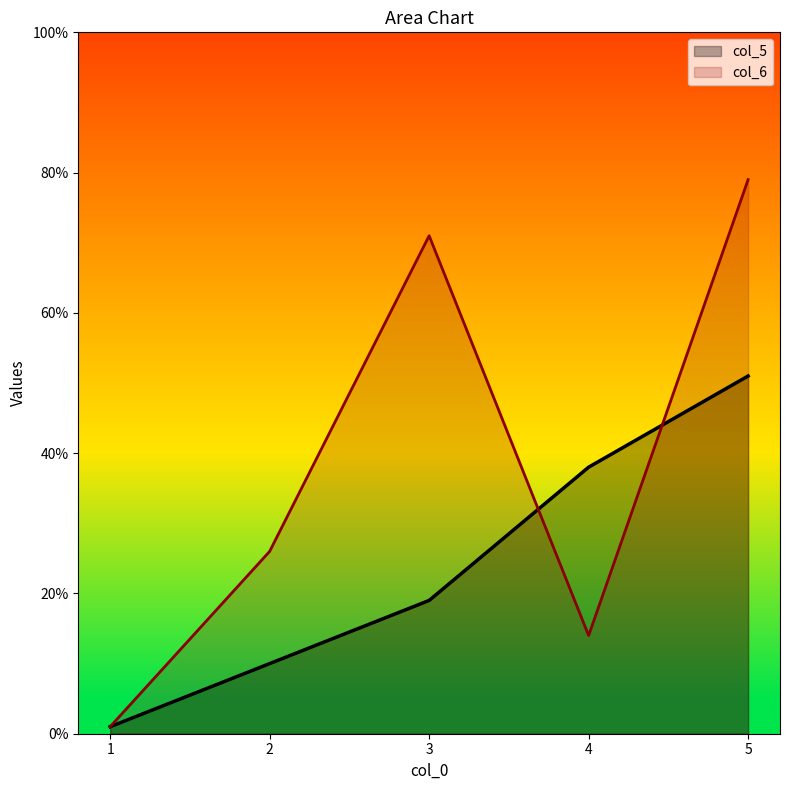

Is it true that col_5 equals 0 at 1?

False